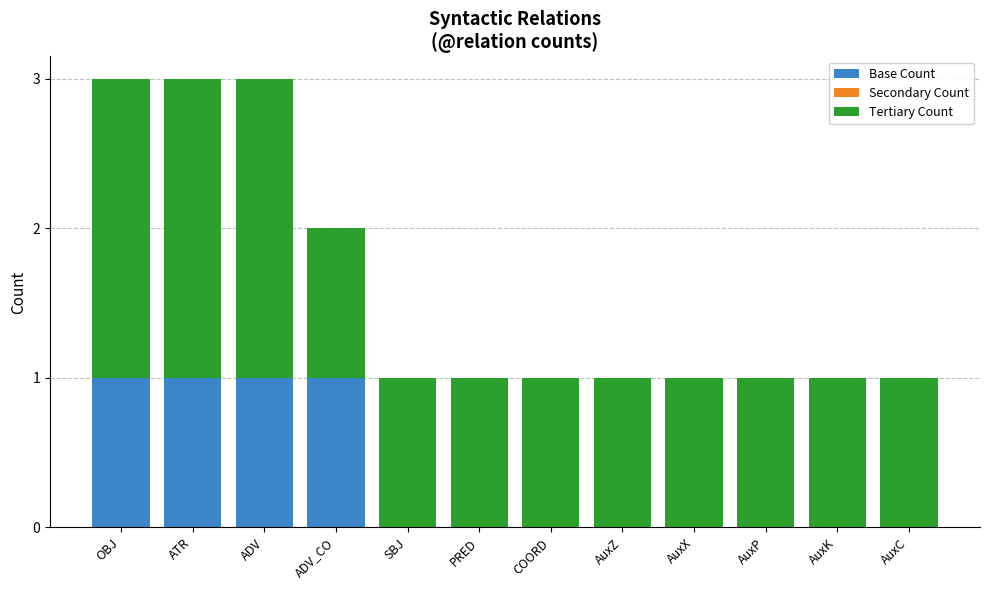

What is the total value across all series at OBJ?

3